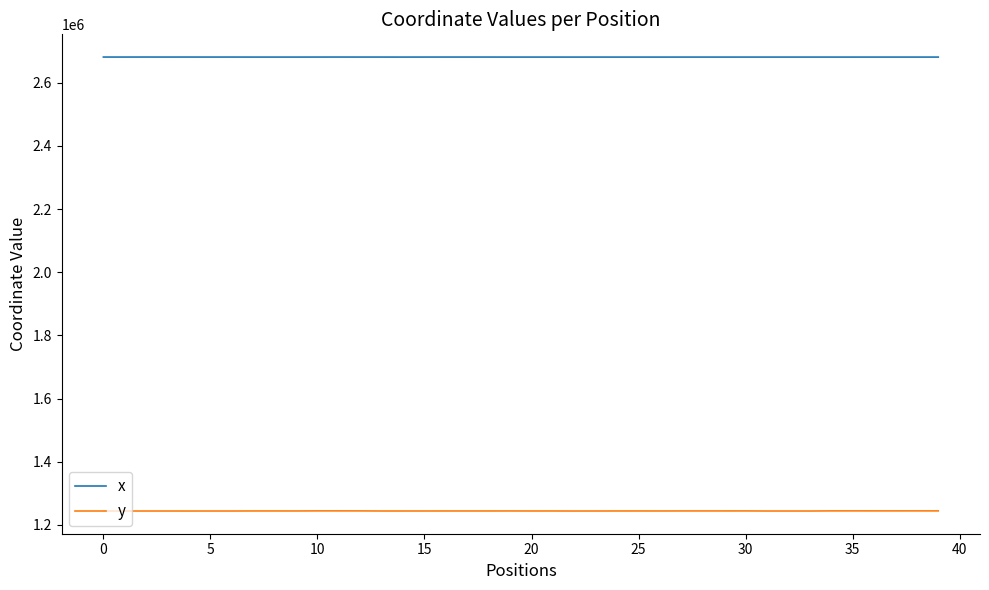

Which series has the largest range (max minus min)?

y